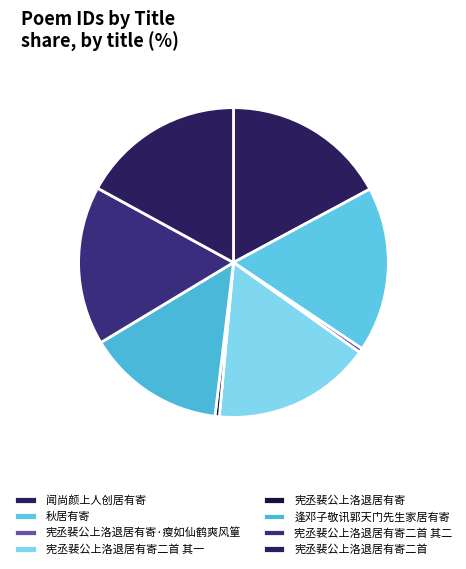

Count the number of slices in the pie.

8